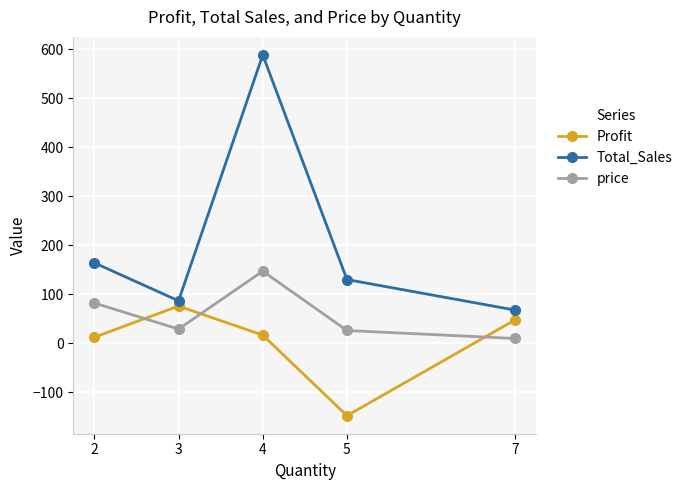

Which series has the widest spread of values?

Total_Sales